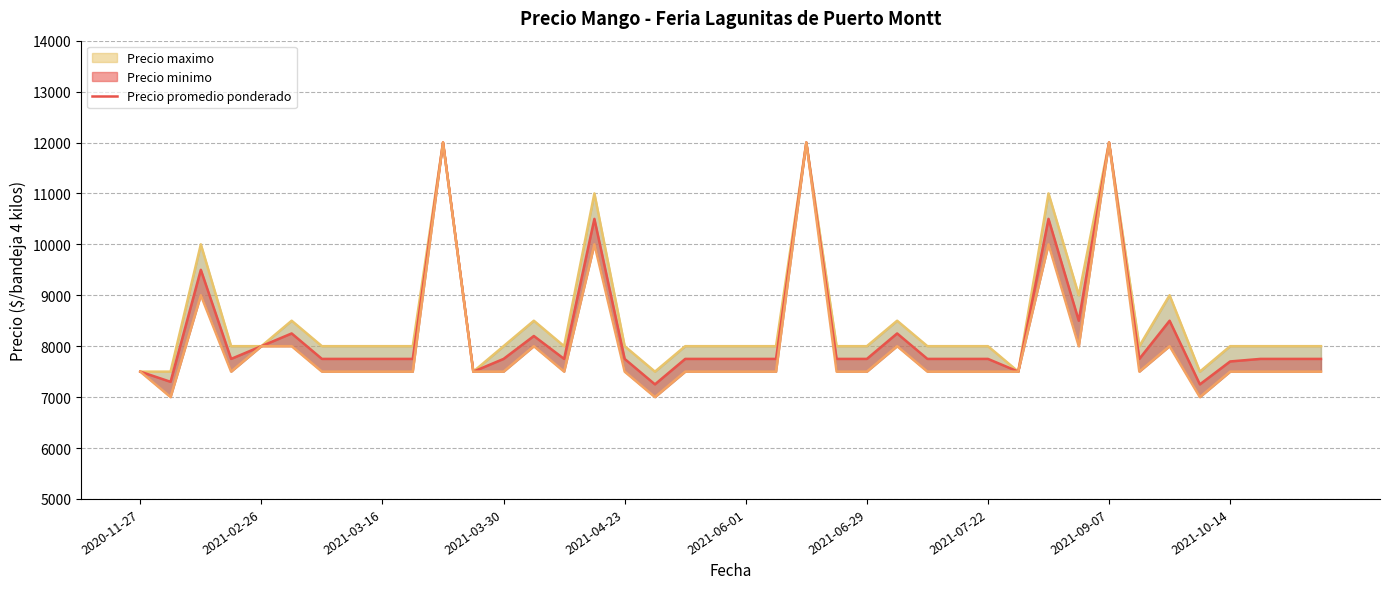

How many lines are shown in the chart?

3